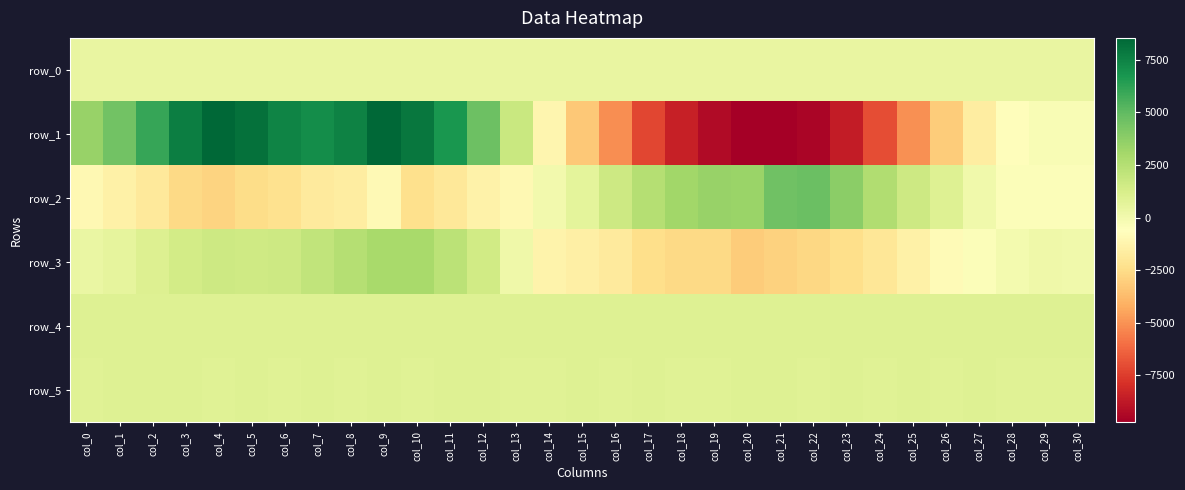

True or false: row_1 has a value of -5169.0 at col_16.

True